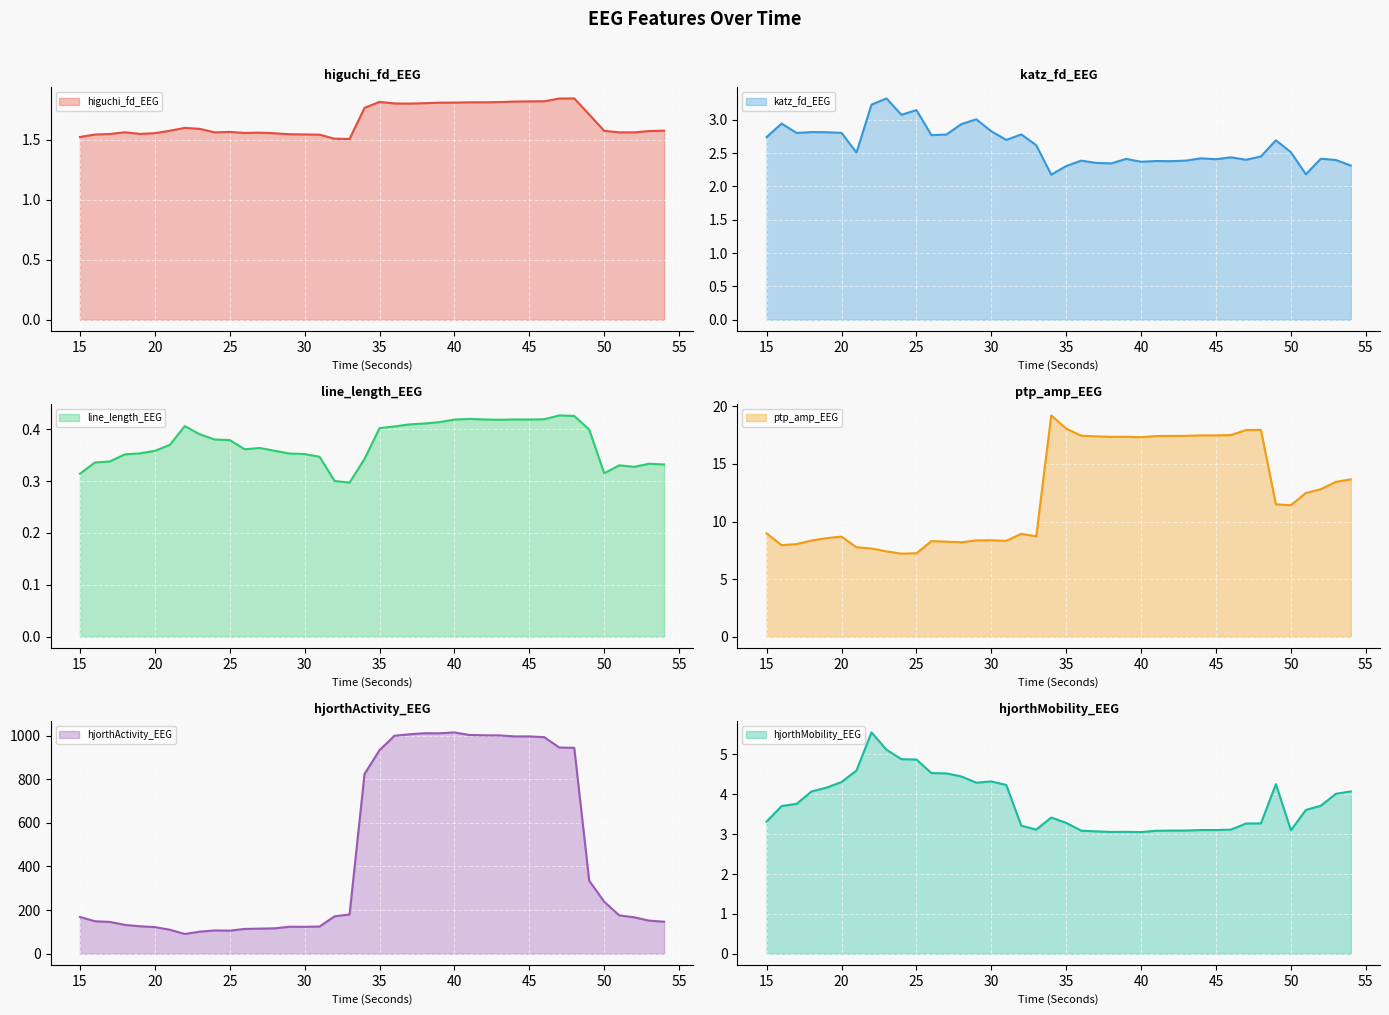

What are all the series names shown in the legend?

higuchi_fd_EEG, katz_fd_EEG, line_length_EEG, ptp_amp_EEG, hjorthActivity_EEG, hjorthMobility_EEG